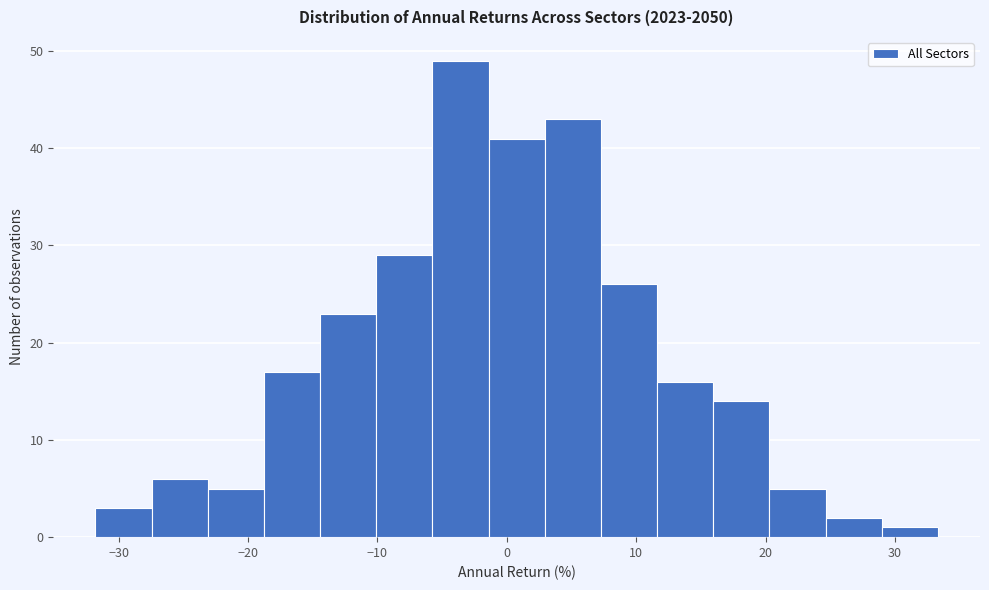

Over which range of the x-axis is the bar tallest?

-6 to -1